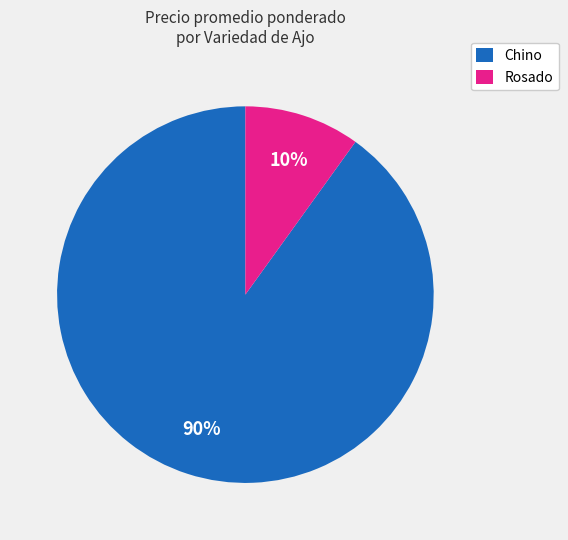

The Rosado slice represents 10% of the pie. True or false?

True